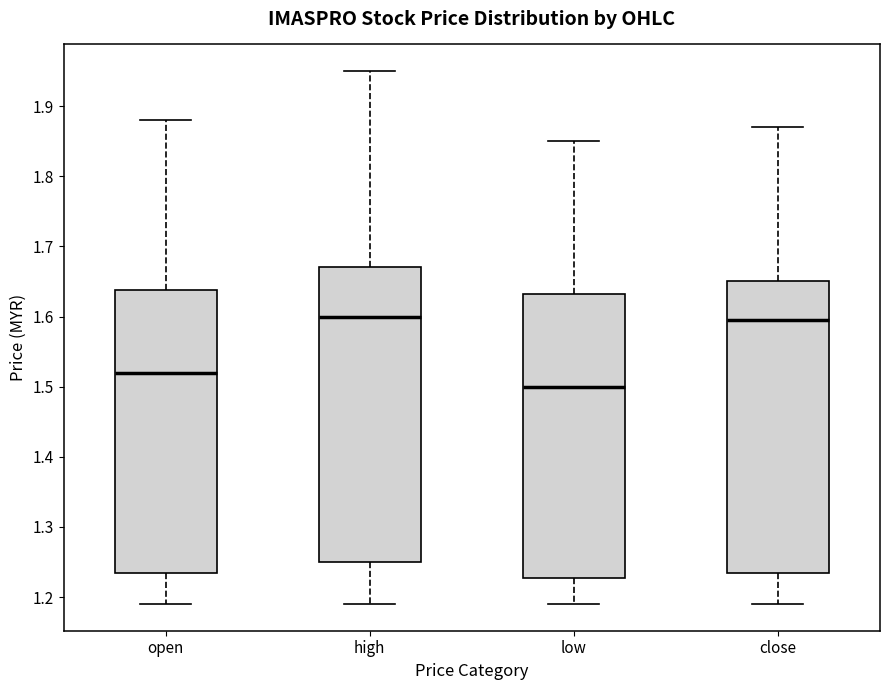

Reading left to right, read every box against the y-axis: the position of its median line, the range the box covers, and the ends of its whiskers. The values are not printed on the chart, so give them approximately, as read against the axis.

open: median 1.52, box 1.24 to 1.64, whiskers 1.19 to 1.88
high: median 1.60, box 1.25 to 1.67, whiskers 1.19 to 1.95
low: median 1.50, box 1.23 to 1.63, whiskers 1.19 to 1.85
close: median 1.60, box 1.24 to 1.65, whiskers 1.19 to 1.87